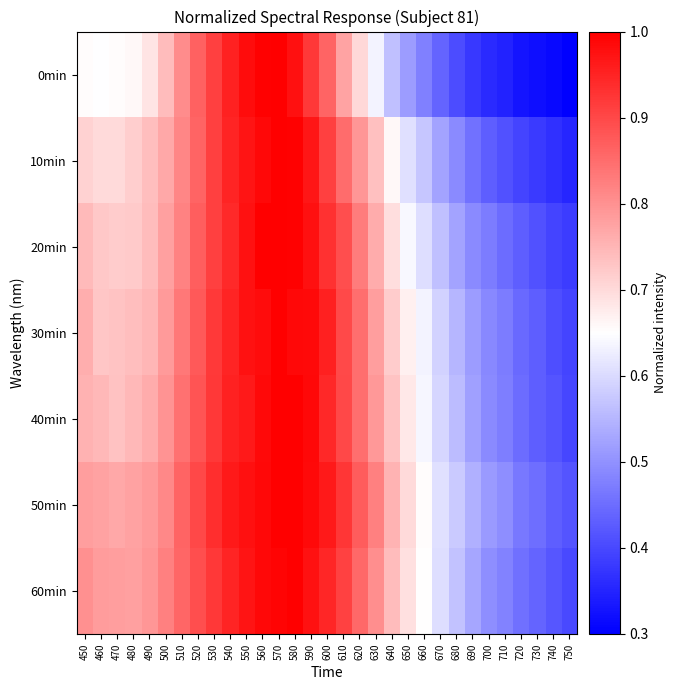

How many categories are shown in the chart?

31